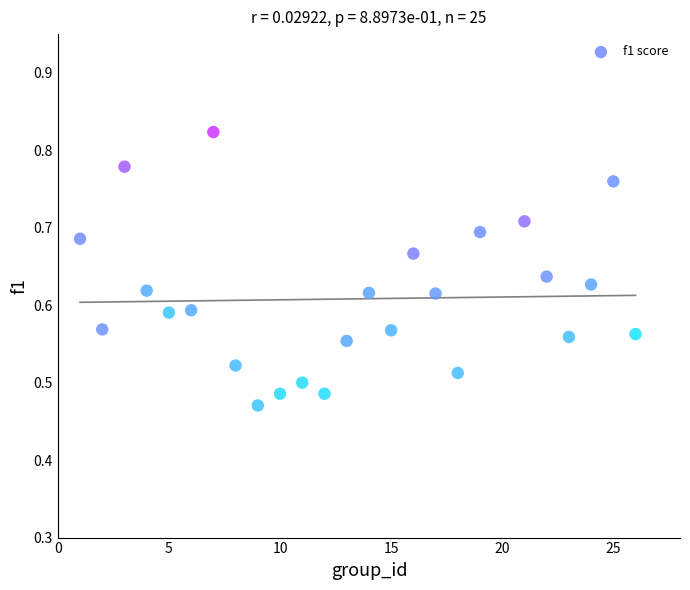

What is the range of Y values (max minus min)?

0.4